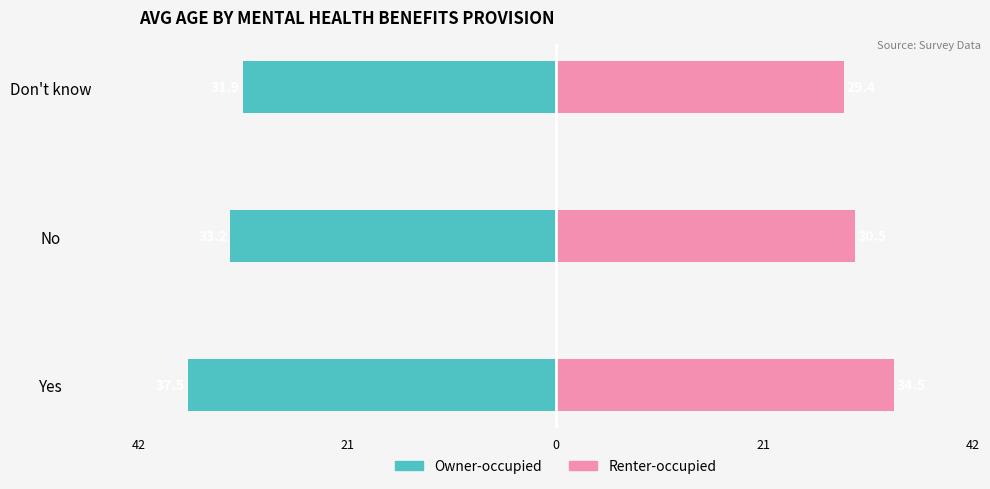

What are all the series names shown in the legend?

Owner-occupied, Renter-occupied